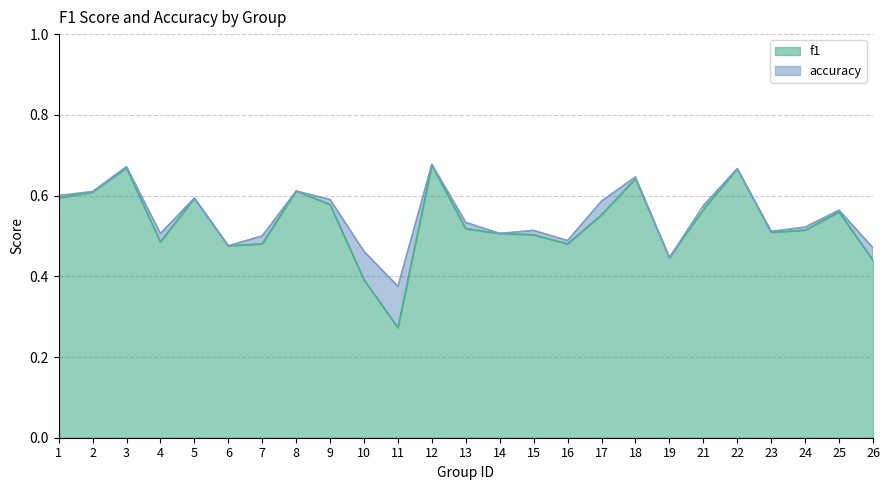

True or false: f1 has a value of 0.5 at 14.

True